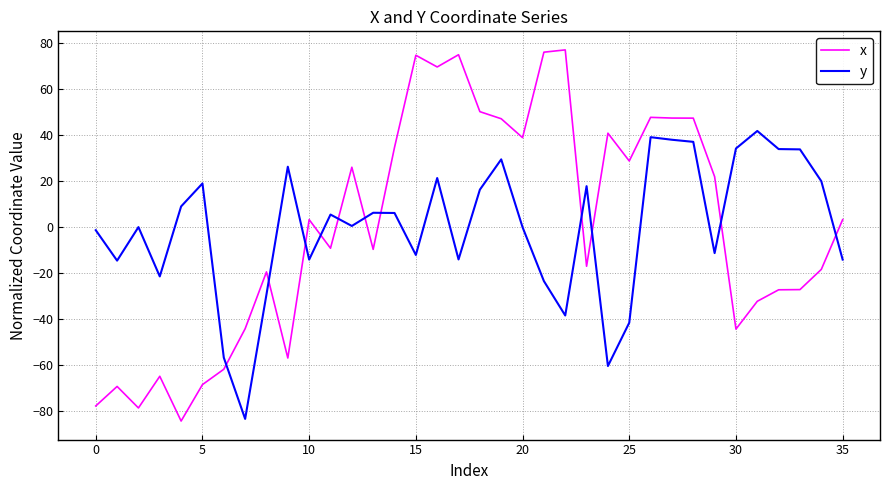

Count the number of categories in the chart.

36